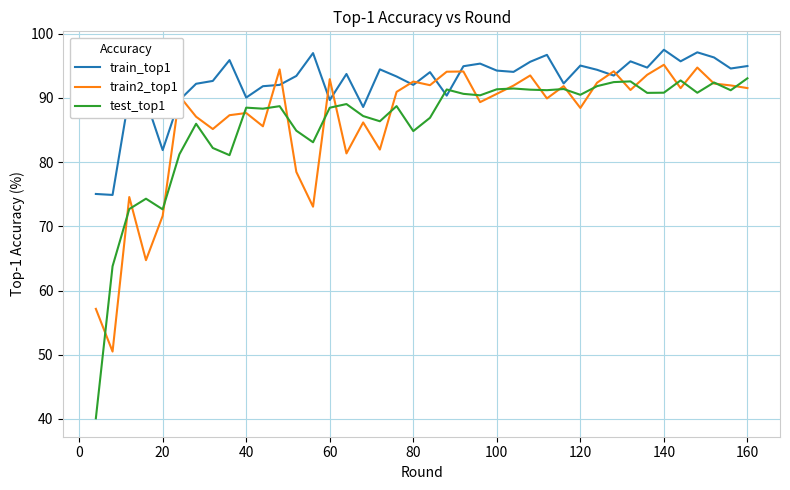

What is the smallest value displayed?

40.1